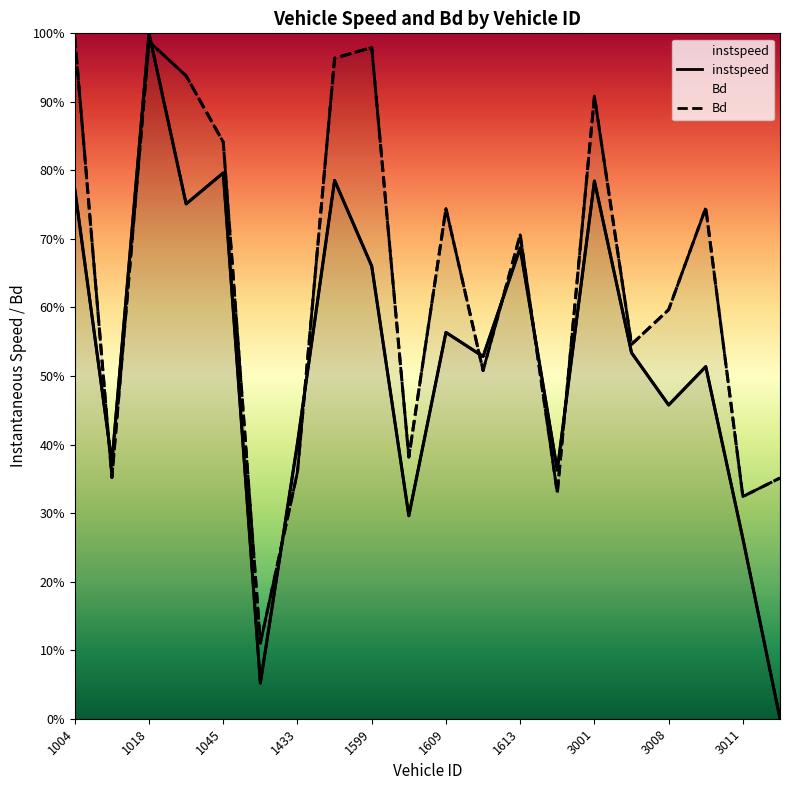

Does the chart display data point markers on the line(s)?

No